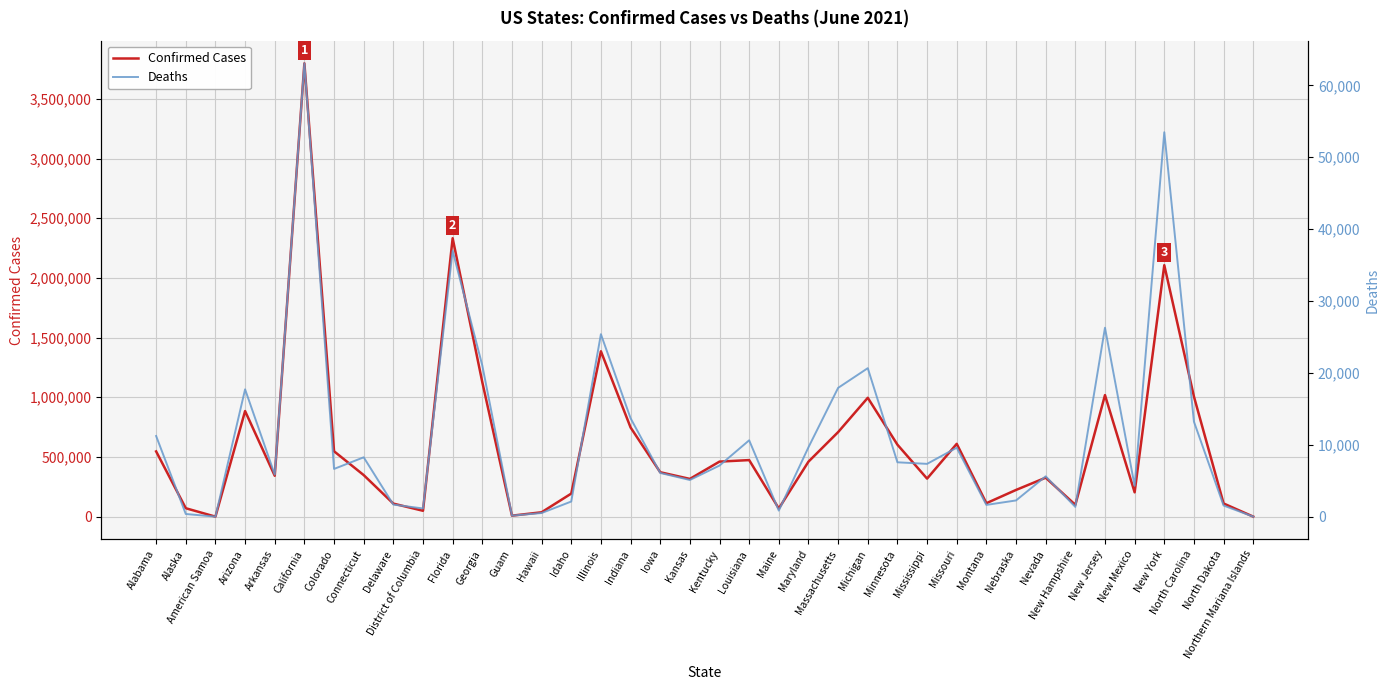

Reading right to left, transcribe all the data shown in this chart.

Confirmed Cases: 183	110254	1006265	2106852	203747	1018307	98944	326366	223685	112518	610053	318578	603005	995759	708316	460737	68333	473879	461119	316272	372156	747447	1385772	193157	36685	8215	1126789	2332867	49119	109188	348154	547791	3797937	342726	884609	0	70520	546540
Deaths: 2	1547	13212	53483	4287	26285	1357	5610	2254	1634	9593	7343	7562	20658	17917	9653	840	10622	7109	5101	6078	13696	25386	2105	505	139	21024	36985	1137	1677	8255	6639	63068	5852	17713	0	369	11220